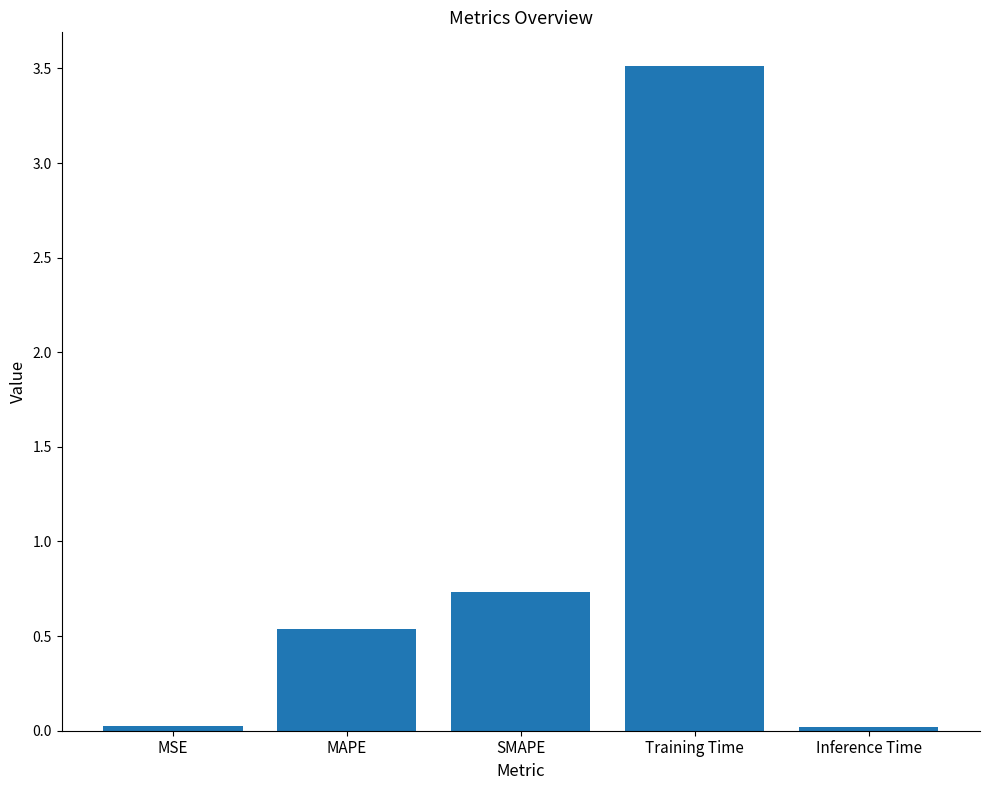

The chart shows a value of 1.7 at Training Time. True or false?

False